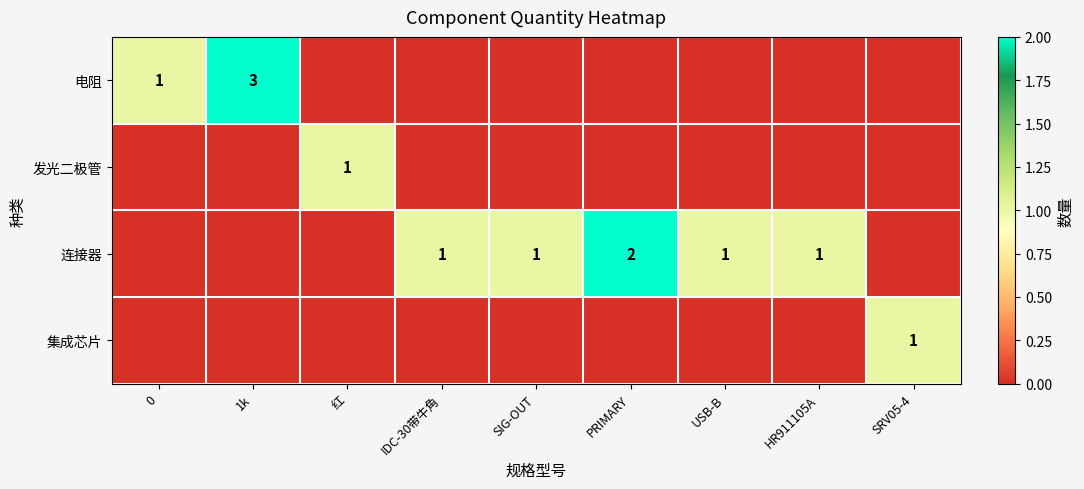

How many distinct data groups are displayed?

4